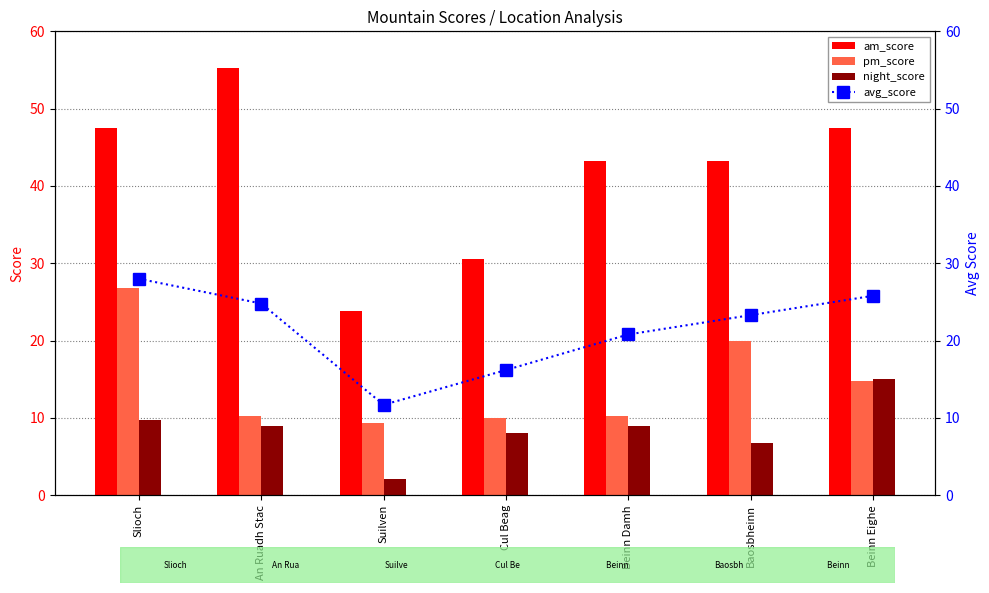

How many distinct data groups are displayed?

4